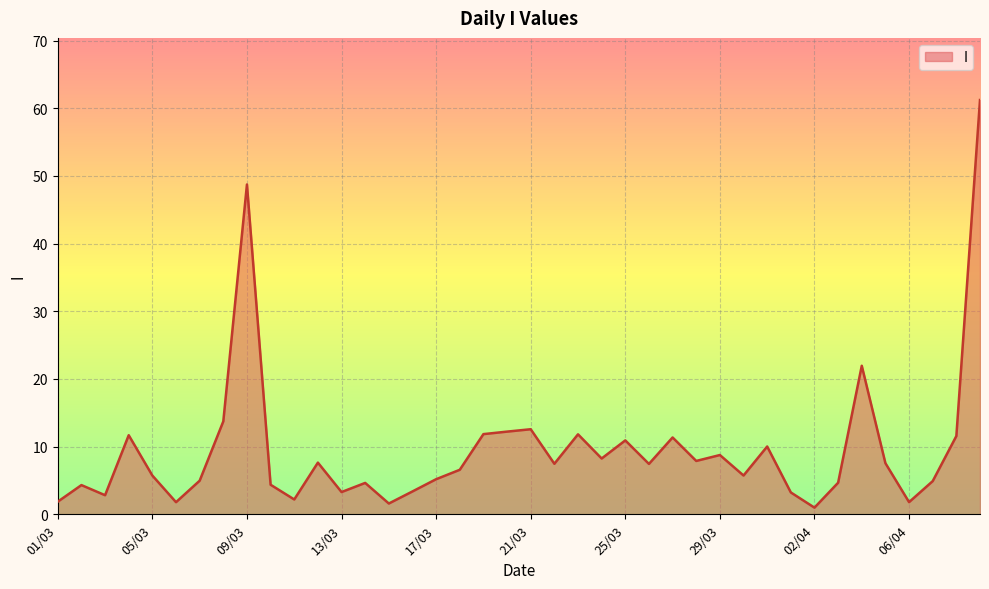

Does the chart have visible grid lines?

Yes